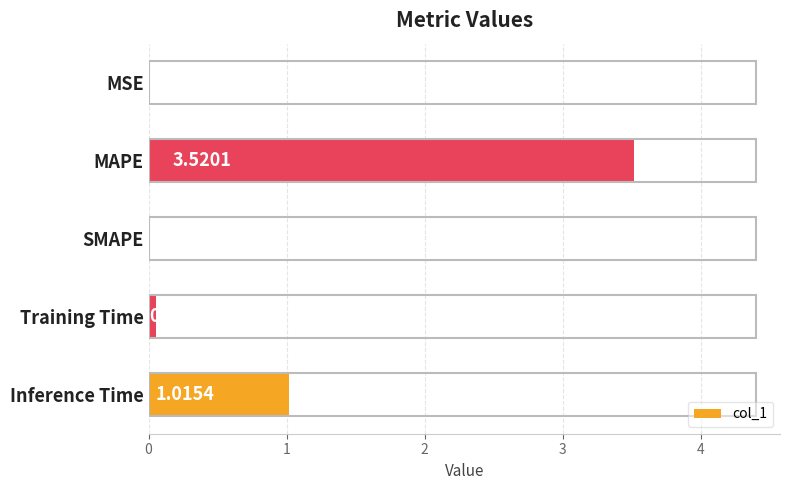

What is the sum of all values?

4.6